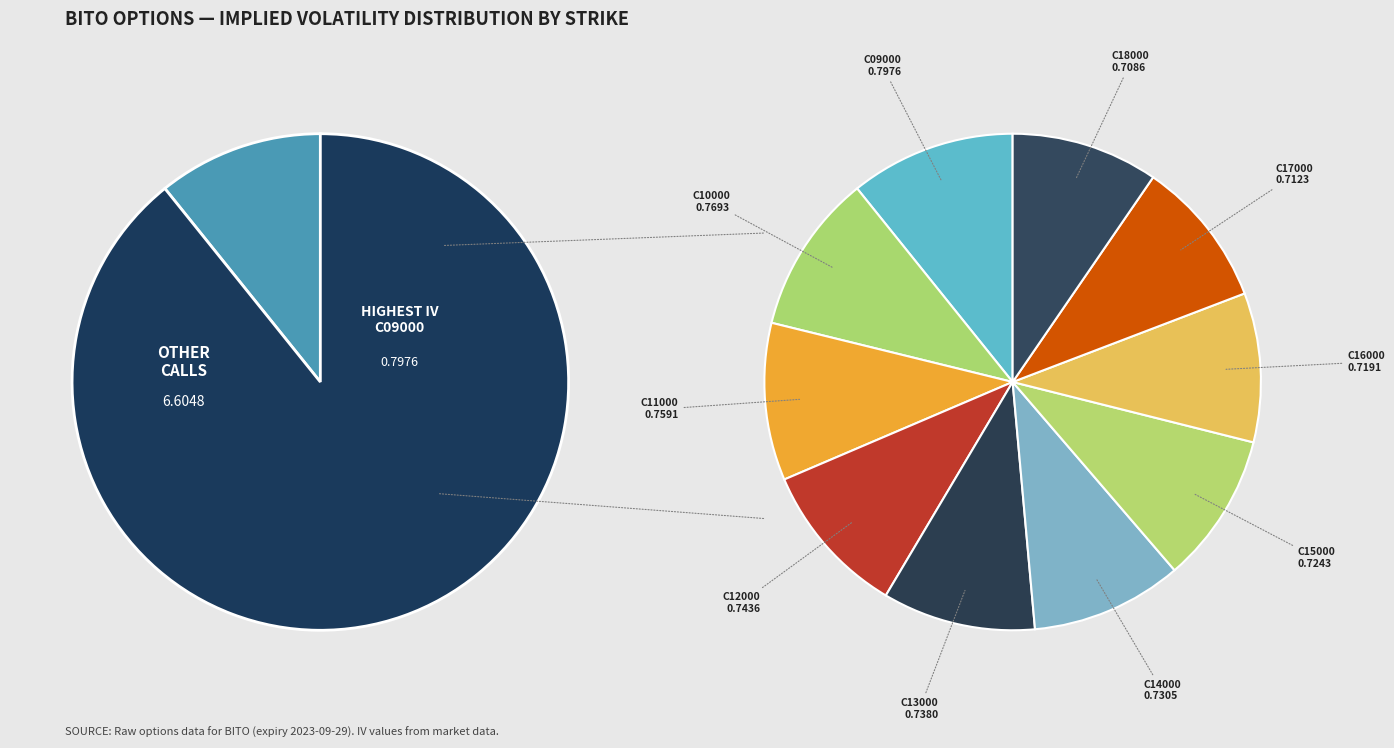

What is the largest slice in the pie chart?

BITO230929C00009000